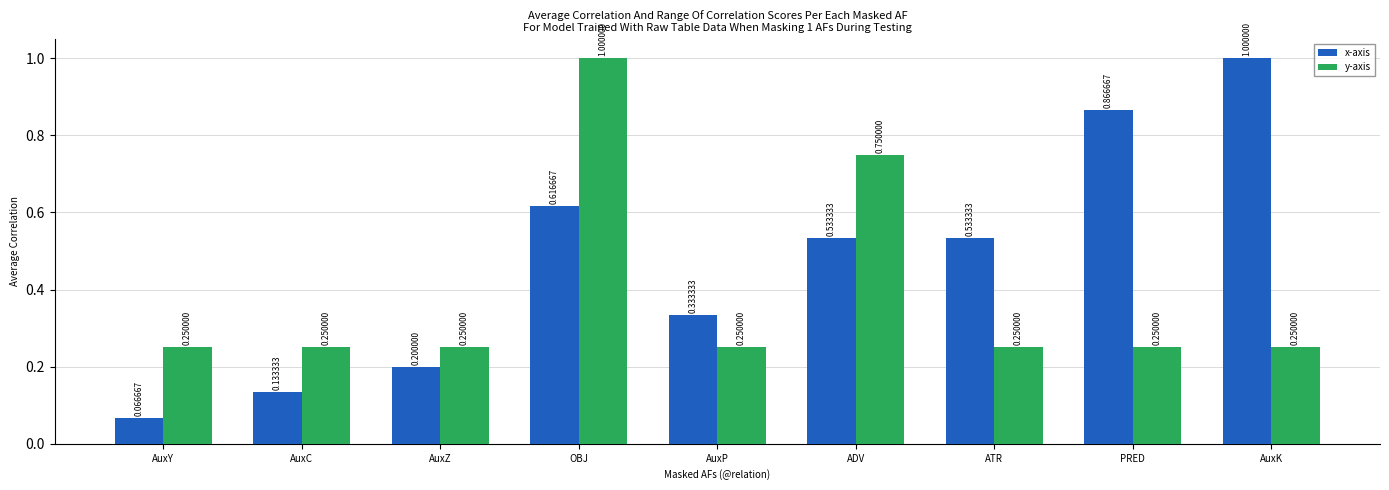

True or false: x-axis has a value of 0.2 at AuxC.

False